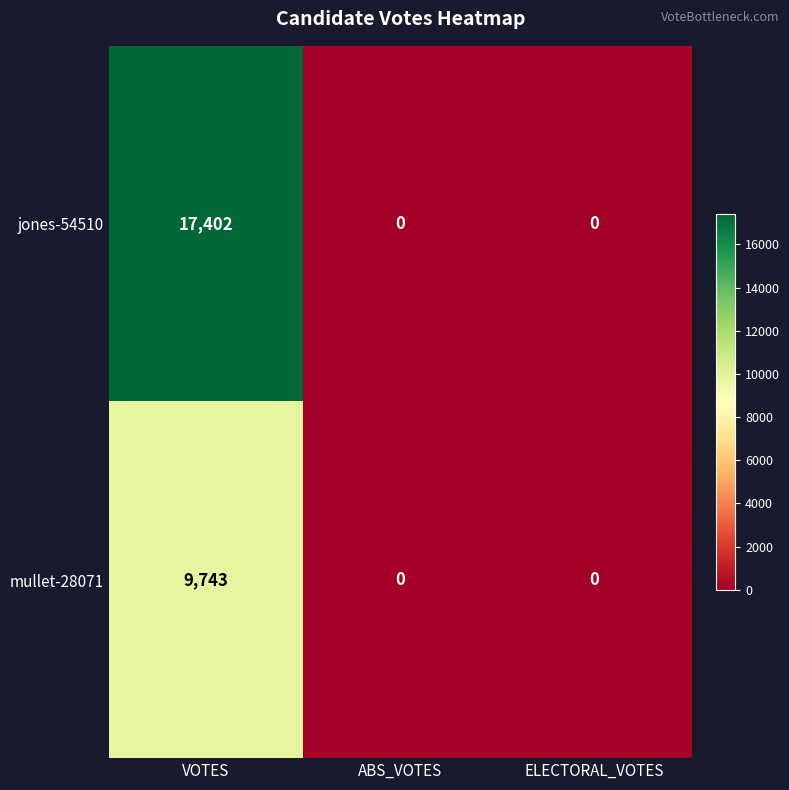

The mullet-28071 series shows 0 at ELECTORAL_VOTES. True or false?

True